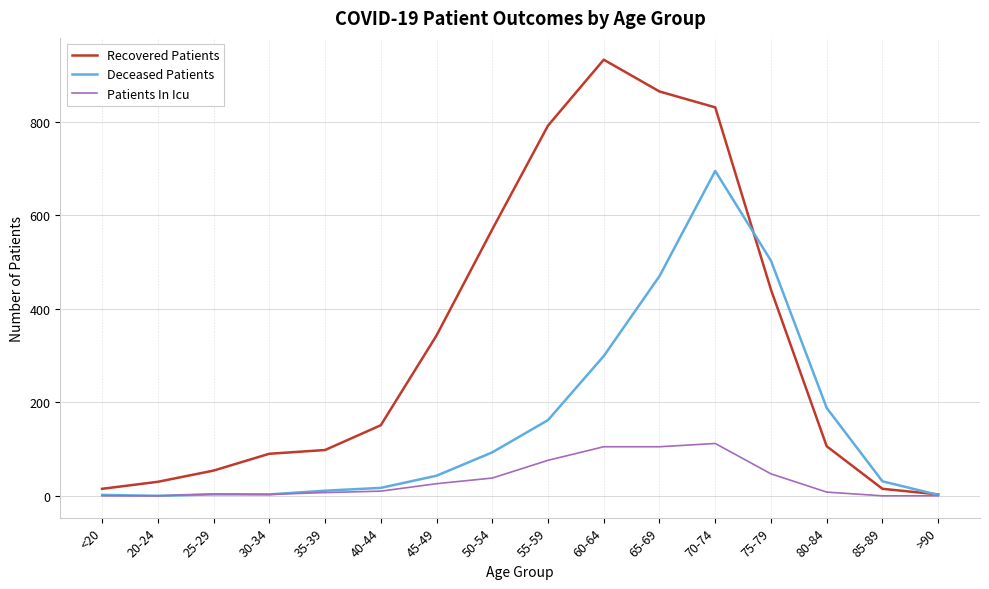

Is it true that Recovered Patients equals 58 at 80-84?

False